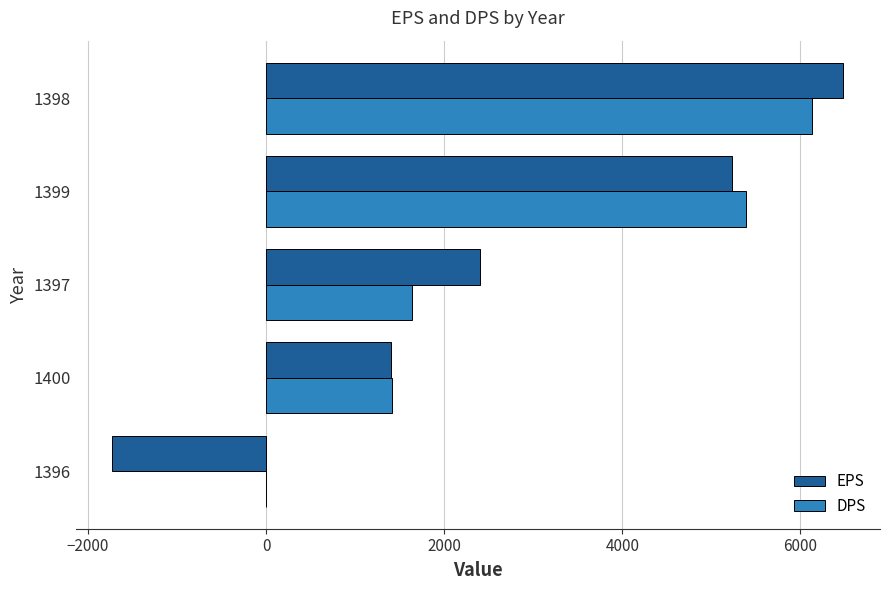

Which series has the largest total across all categories?

DPS